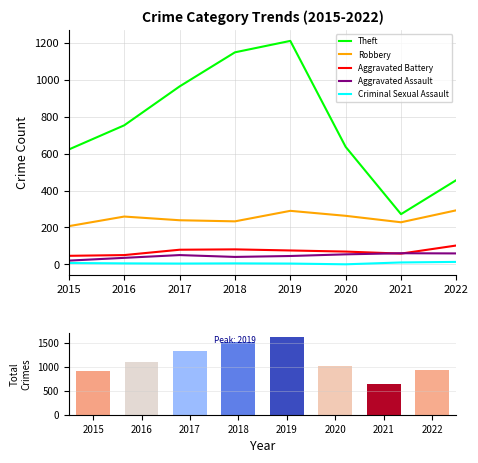

What is the difference between the highest and lowest values at 2019?

1624